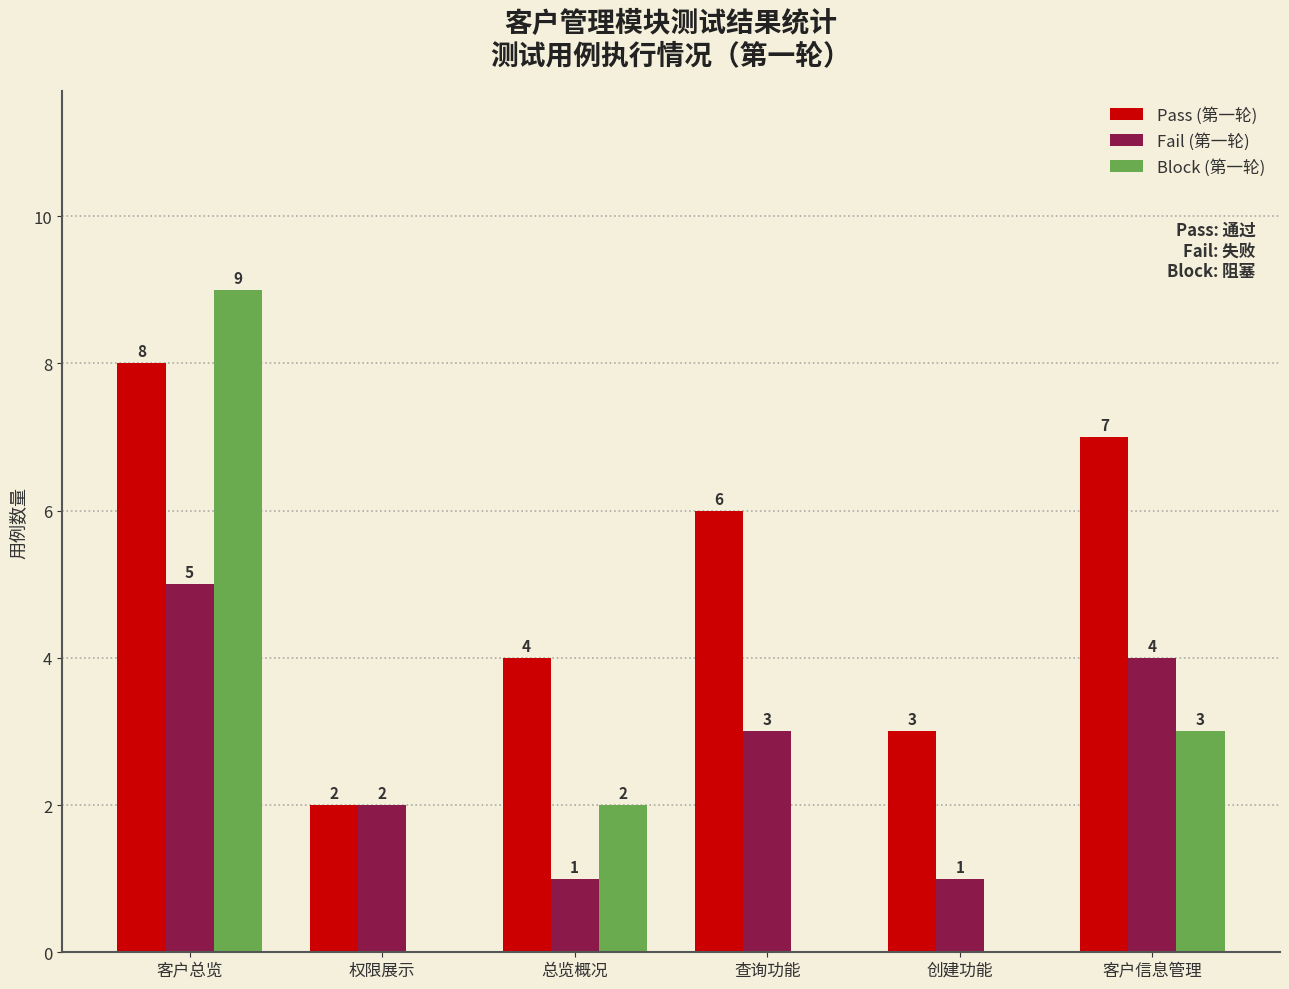

What is the spread (max minus min) of values at 创建功能?

3